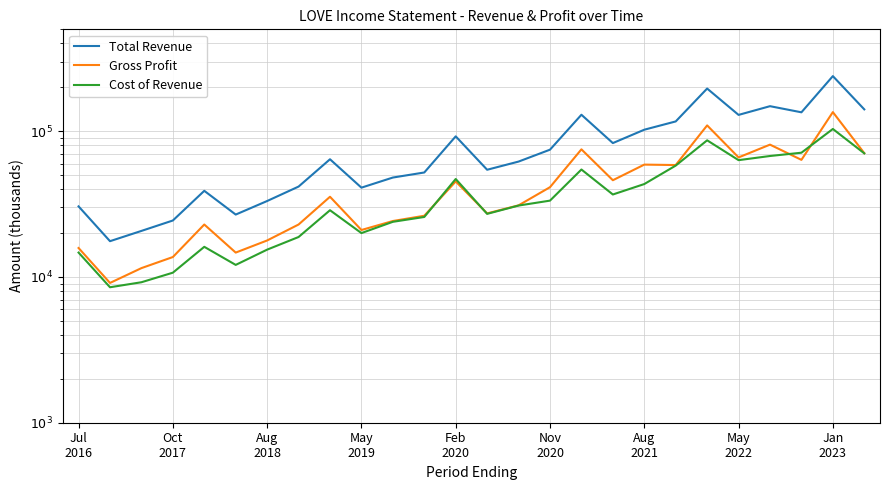

What is the difference between the maximum and minimum values in the Gross Profit series?

126100